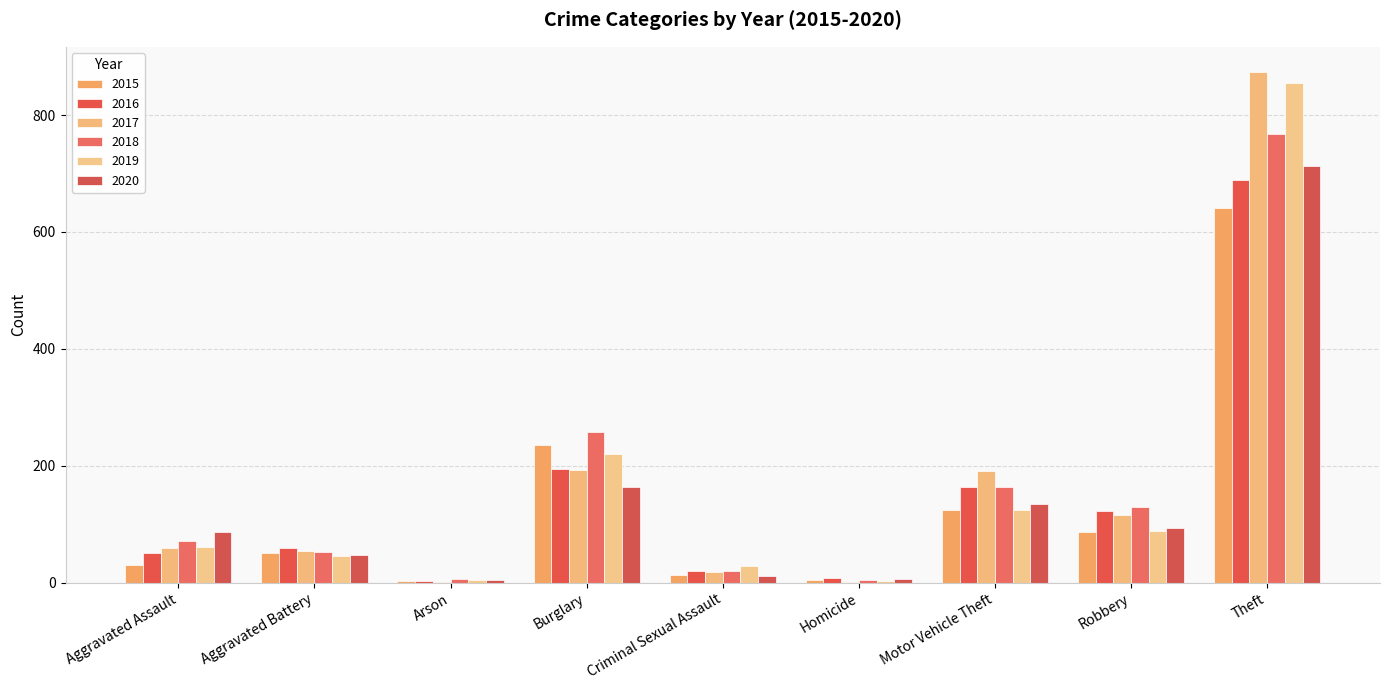

How many data points does each series have?

9